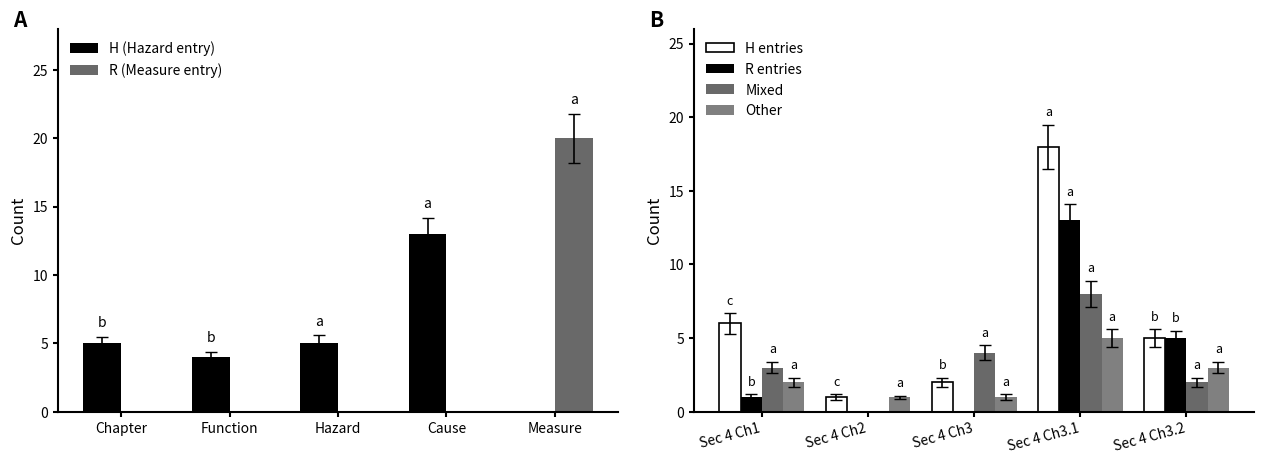

Is it true that Mixed equals 3 at Sec 4 Ch1?

True